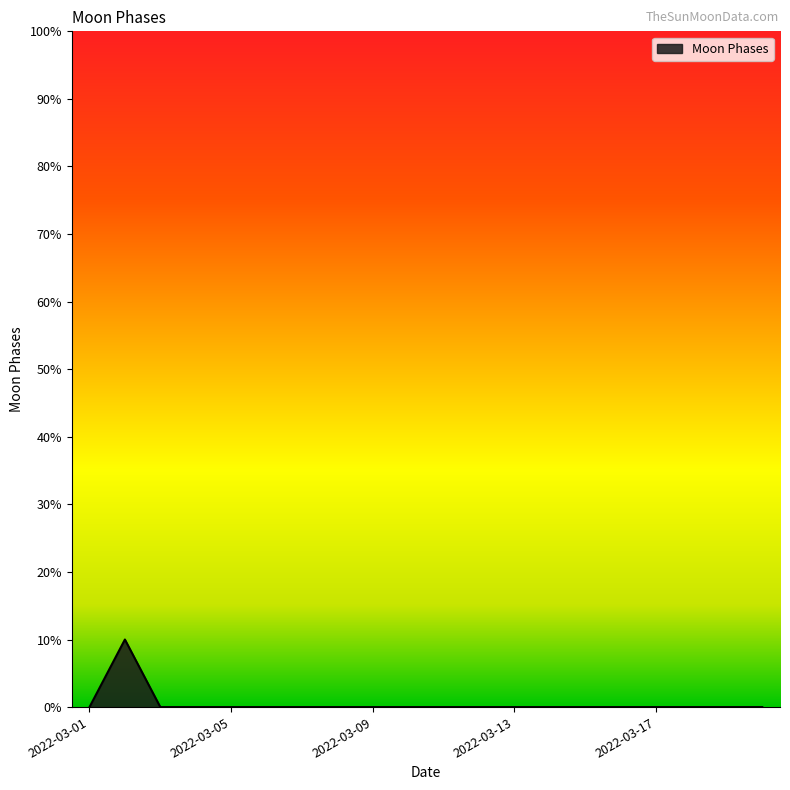

What is the difference between the maximum and minimum values?

10